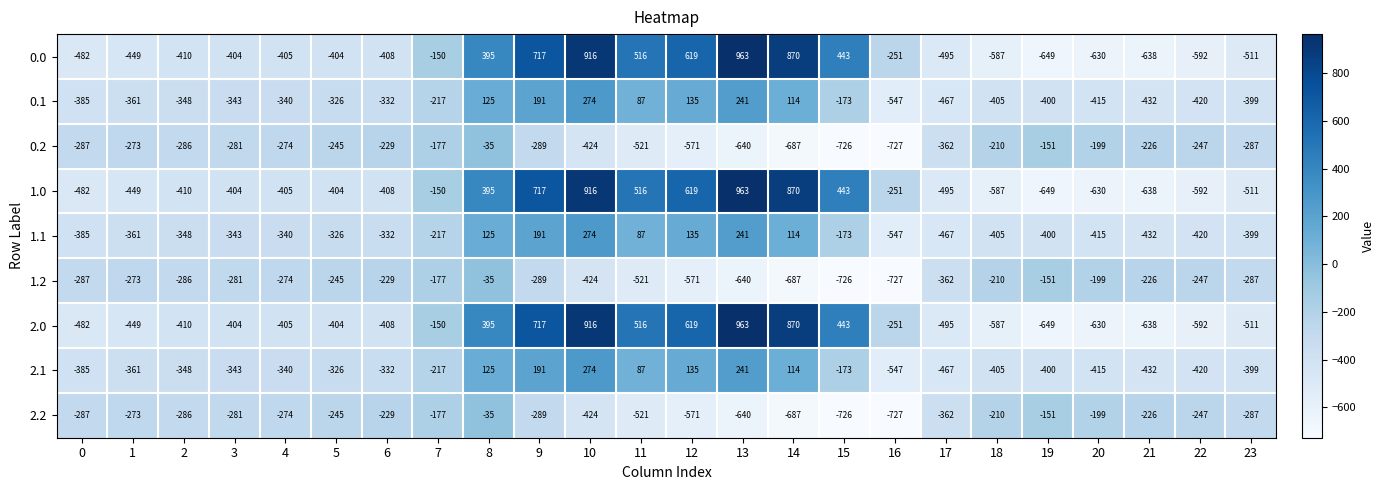

What is the maximum value for 0.1?

274